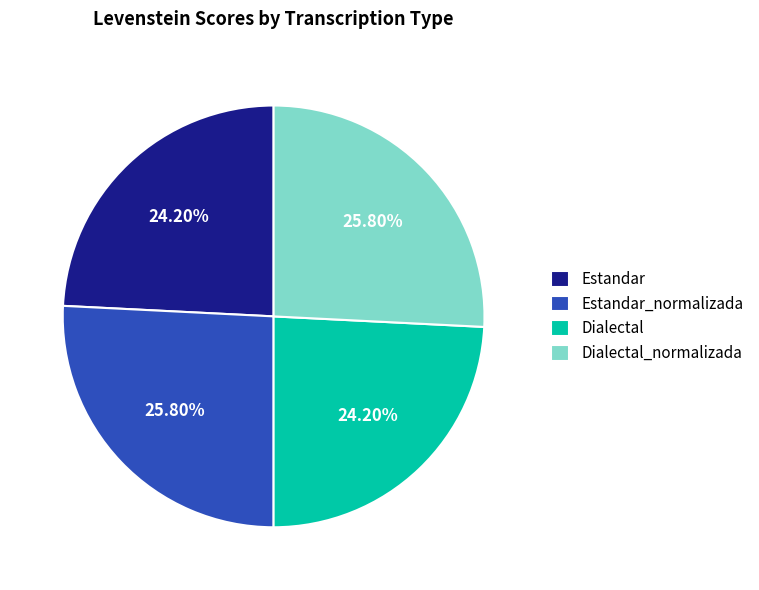

What percentage is the Estandar slice, to the nearest percent?

24%